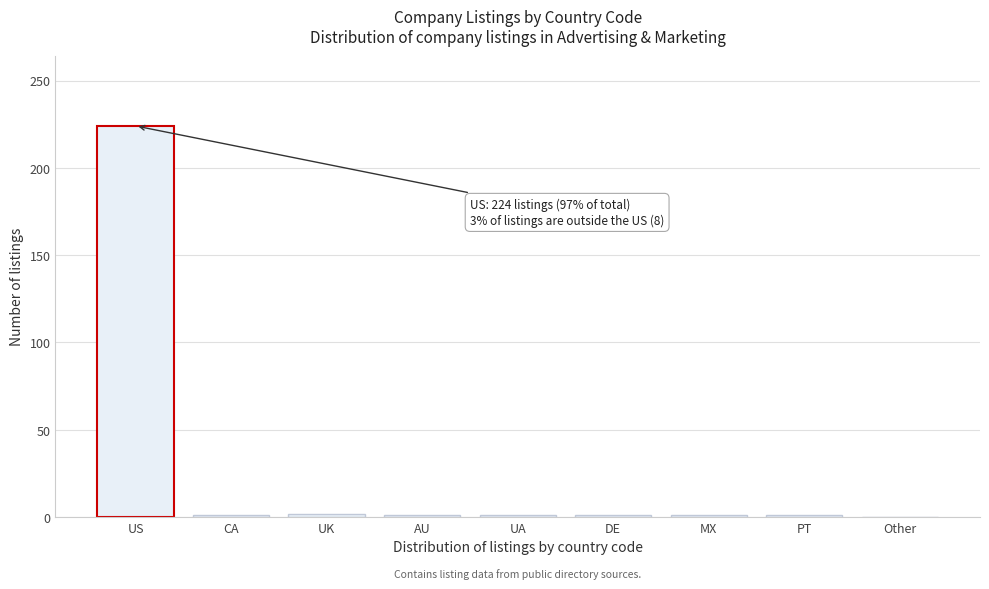

At which category does the chart reach its peak across all series?

US